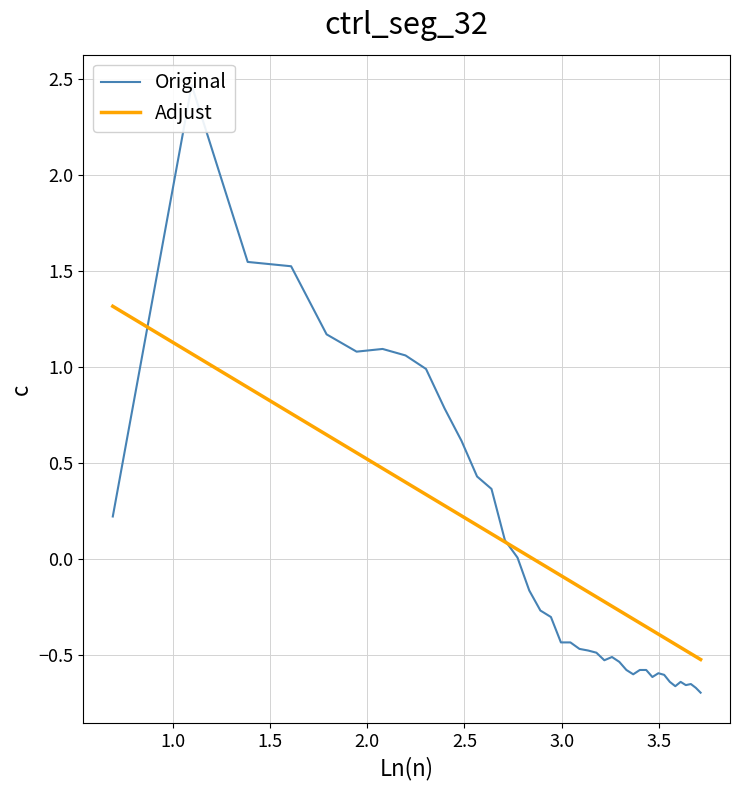

What is the minimum value for Adjust?

-0.5